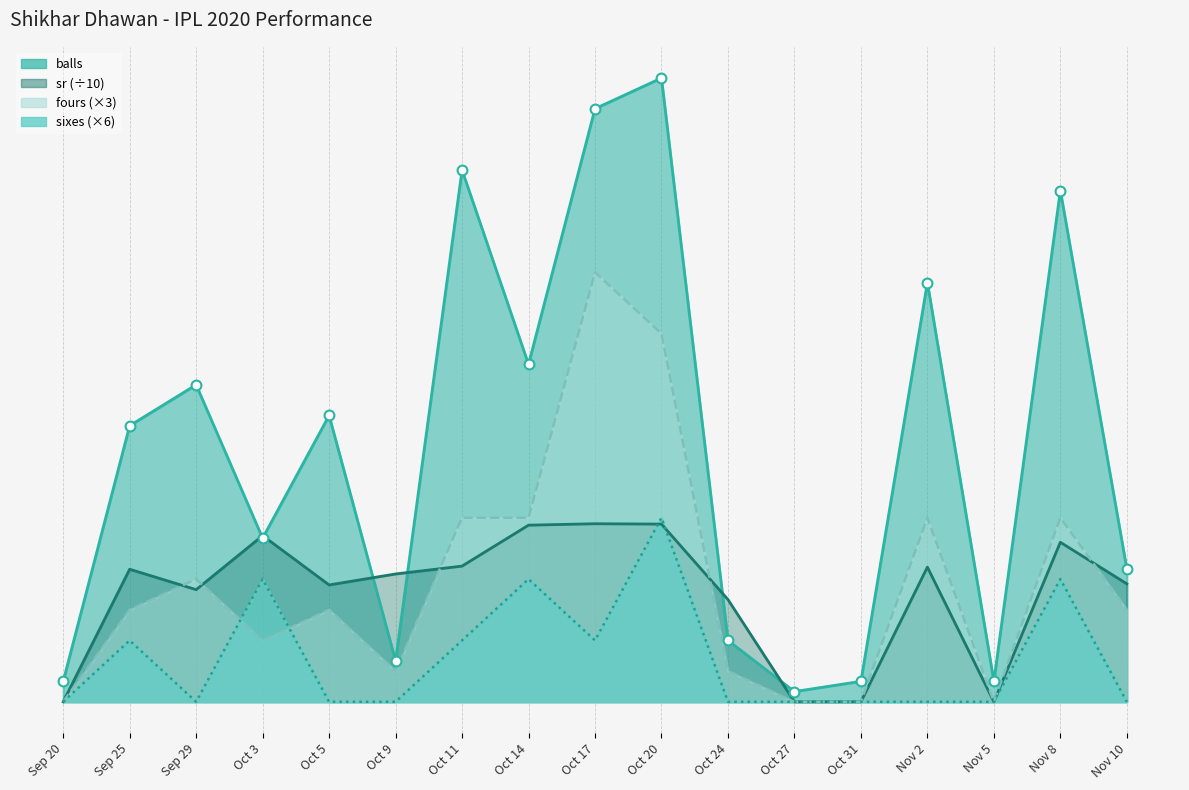

At which category is the sum across all series the highest?

Oct 20